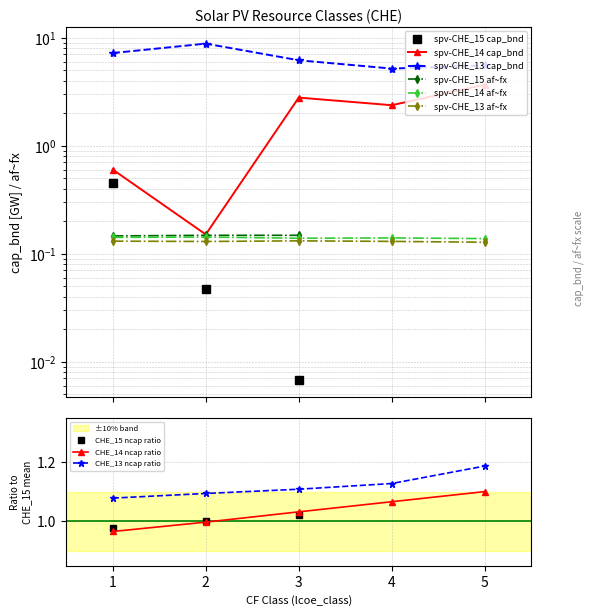

True or false: CHE_13 ncap ratio has more than 0 points higher than both neighbors.

False